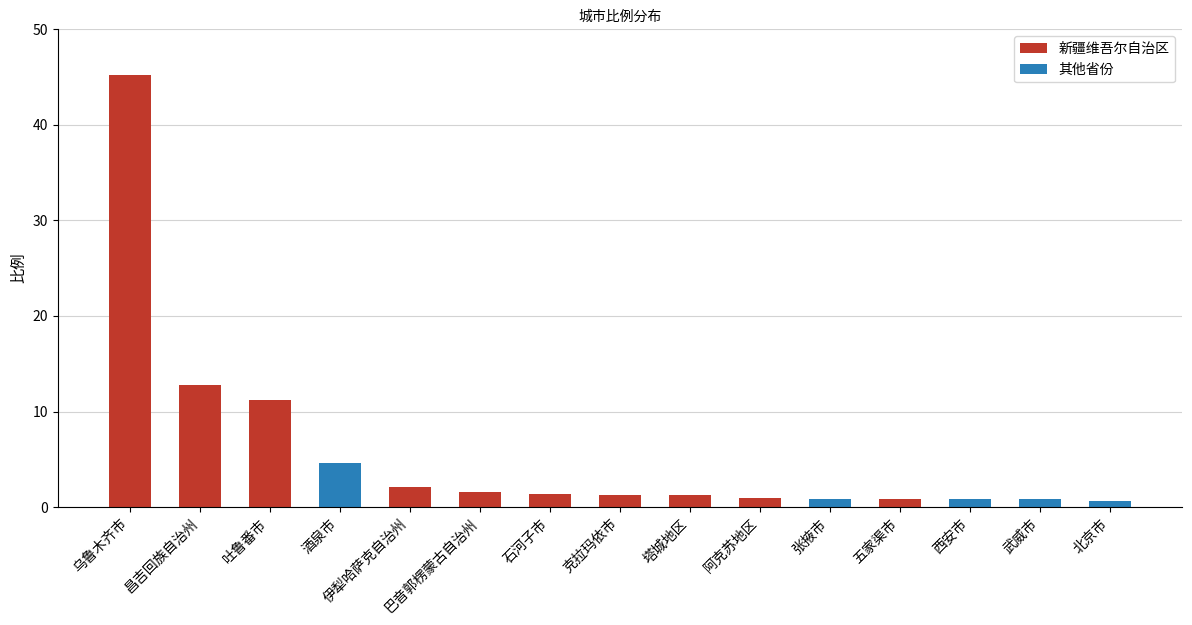

Which category has the lowest value across all series?

北京市